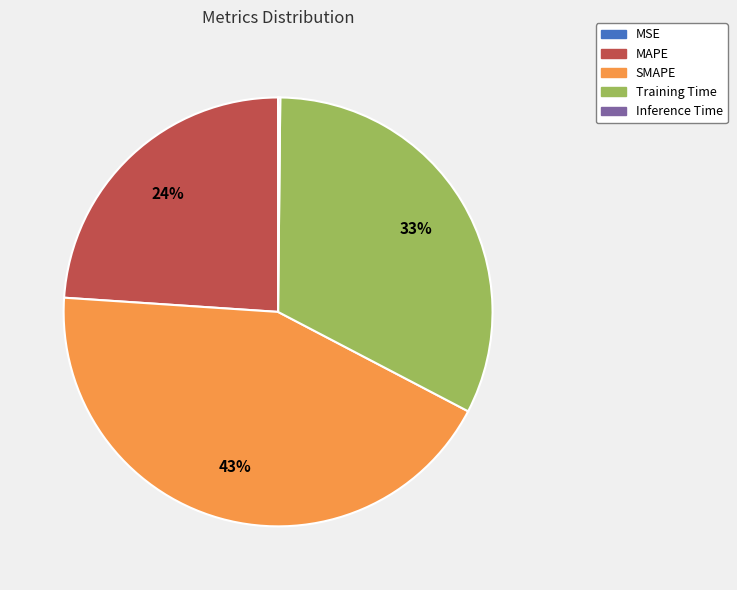

Between Training Time and SMAPE, which is larger?

SMAPE